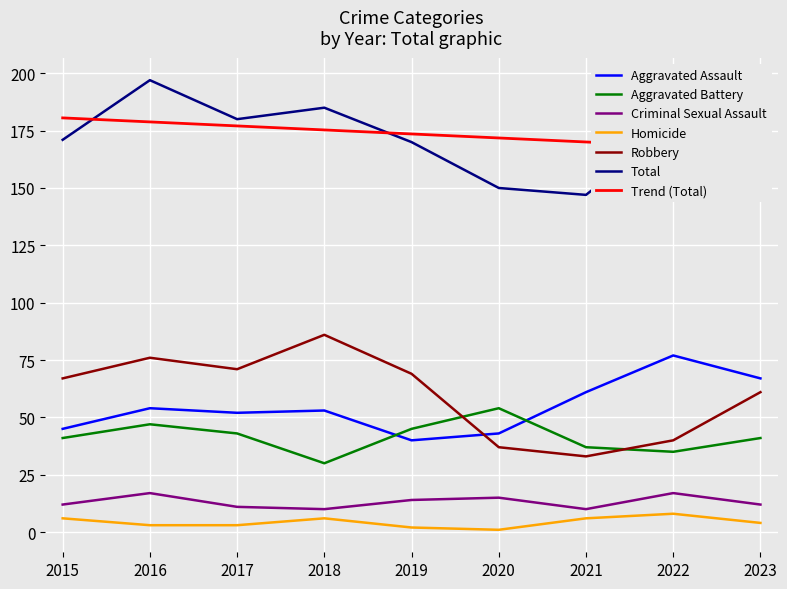

True or false: Homicide and Robbery cross at least once.

False